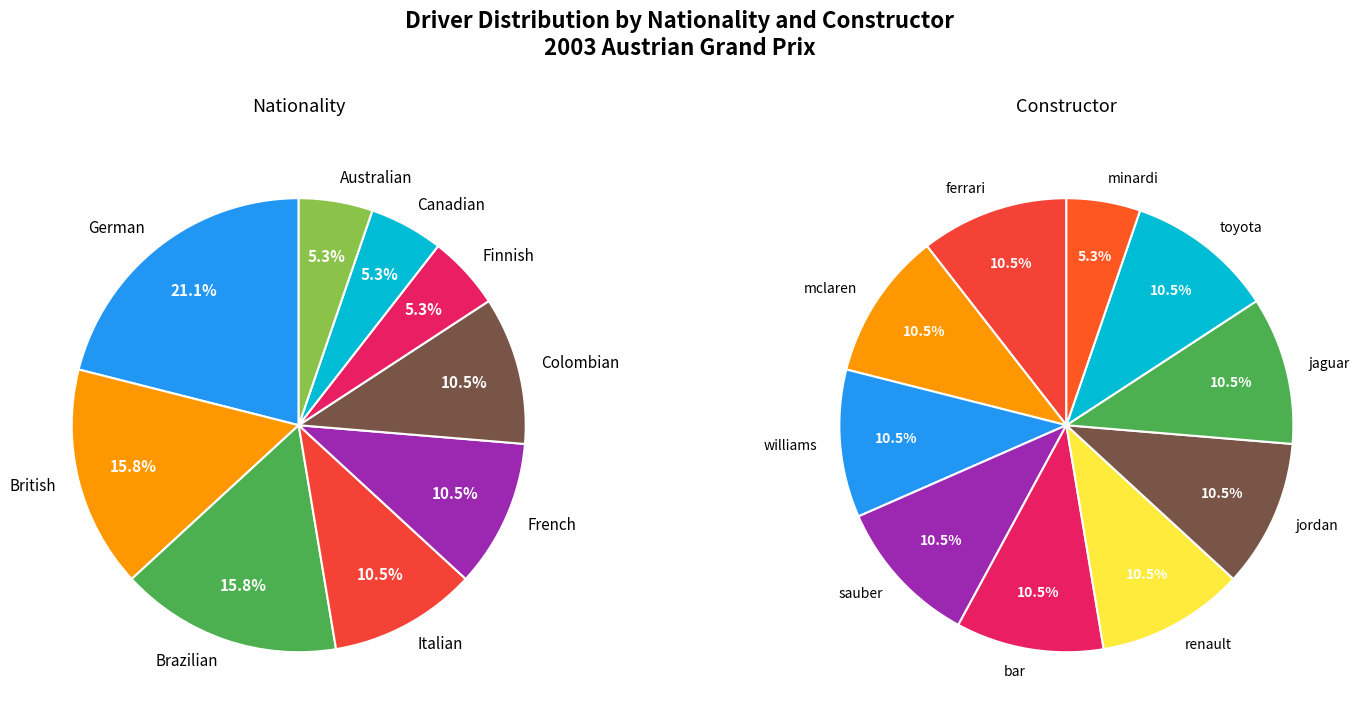

To the nearest percent, what is the difference between the largest and smallest slice percentages?

16%